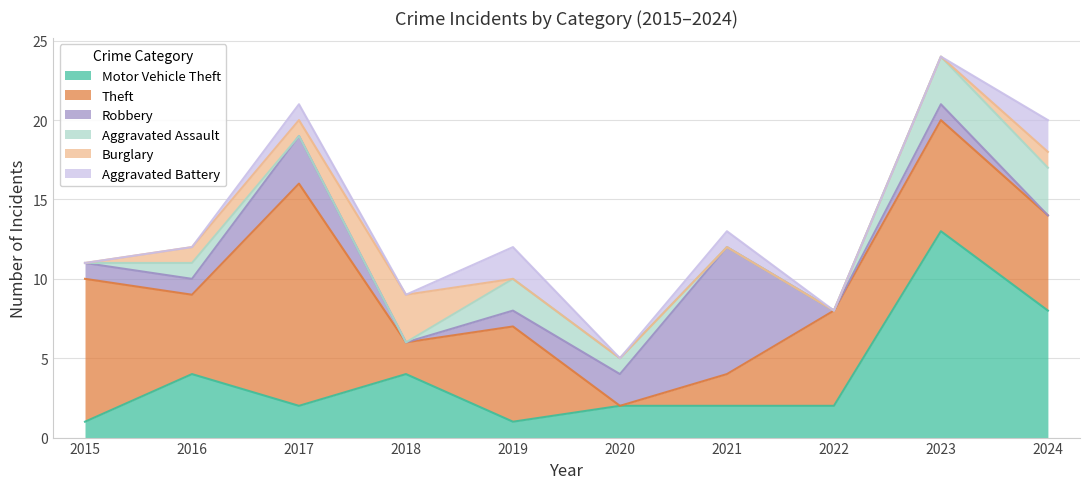

Where is the first local minimum for Theft?

2016